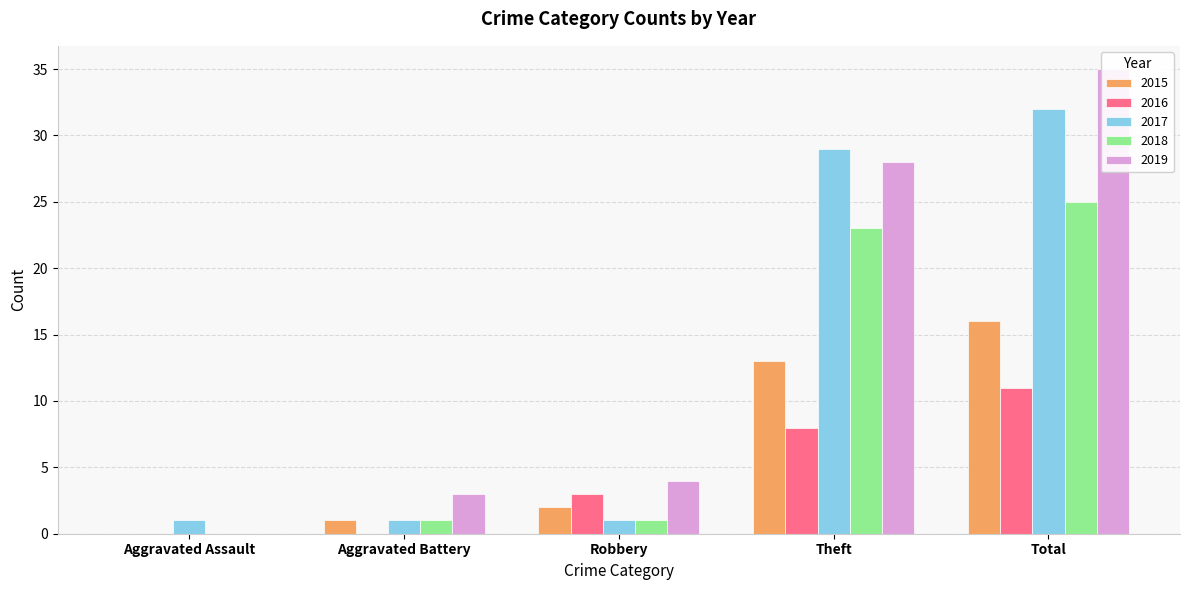

What is the value of the 2018 bar at the 5th from the left?

25